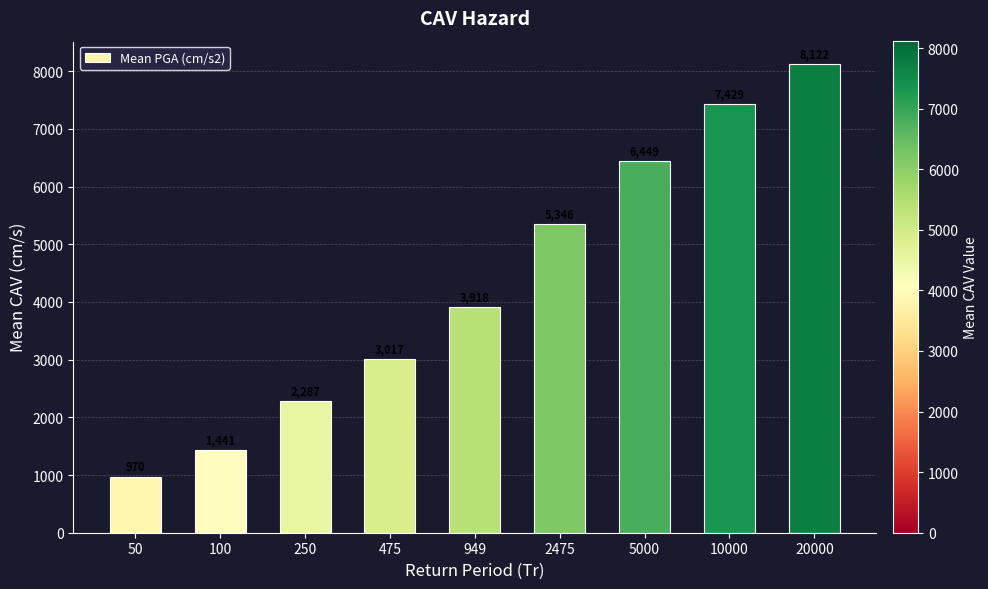

What is the value of the 5th bar from the left?

3918.1